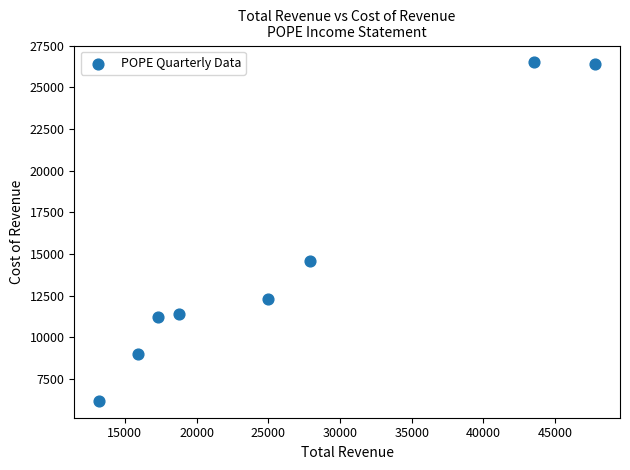

What is the average X value?

26175